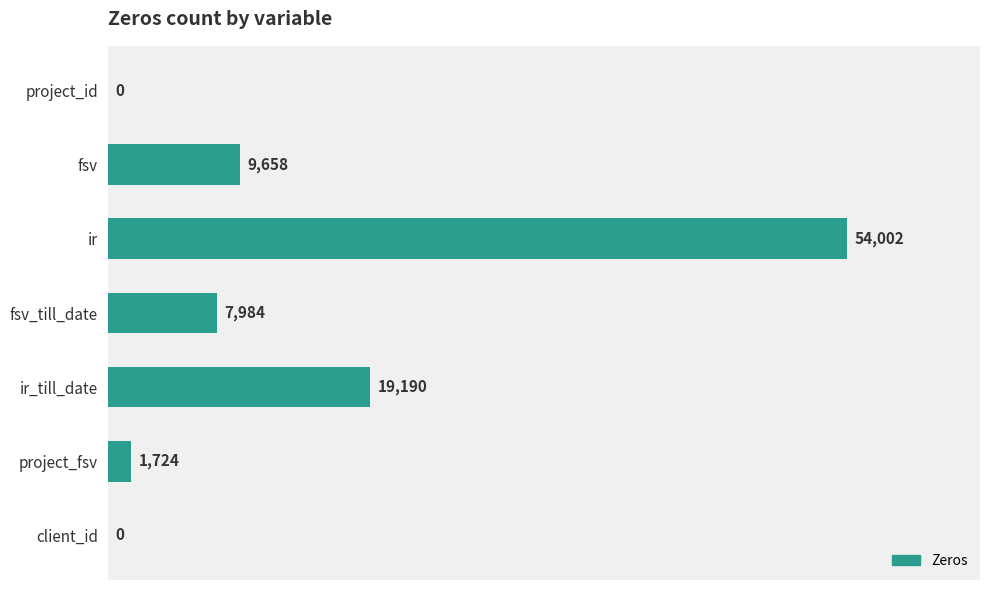

The chart shows a value of 13278 at fsv_till_date. True or false?

False